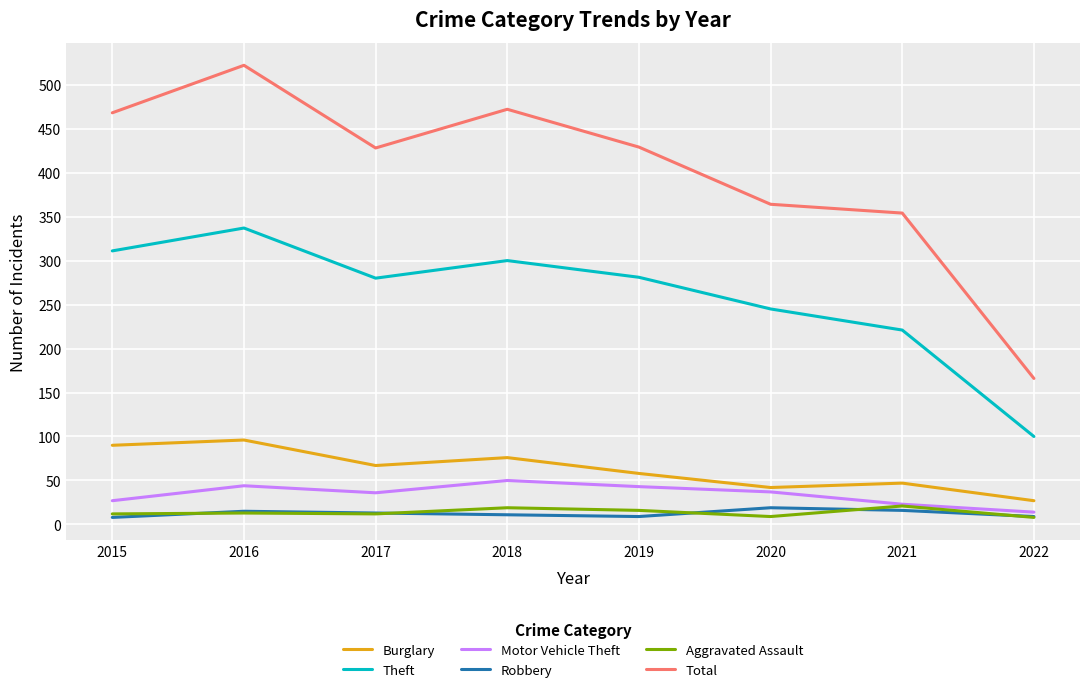

What is the difference between the Burglary values at 2017 and 2018?

9